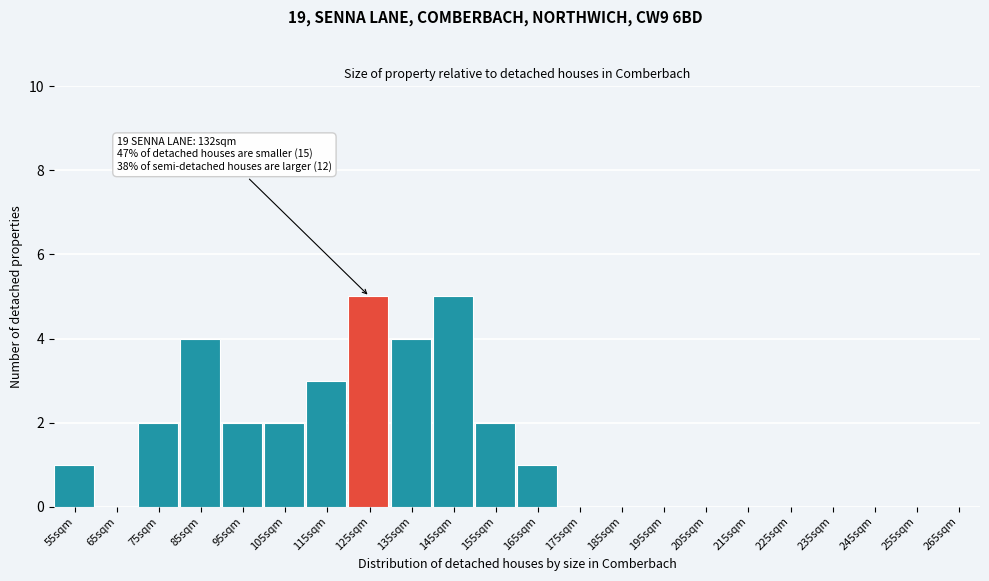

Reading left to right, extract all data points from this chart.

55sqm=1	65sqm=0	75sqm=2	85sqm=4	95sqm=2	105sqm=2	115sqm=3	125sqm=5	135sqm=4	145sqm=5	155sqm=2	165sqm=1	175sqm=0	185sqm=0	195sqm=0	205sqm=0	215sqm=0	225sqm=0	235sqm=0	245sqm=0	255sqm=0	265sqm=0